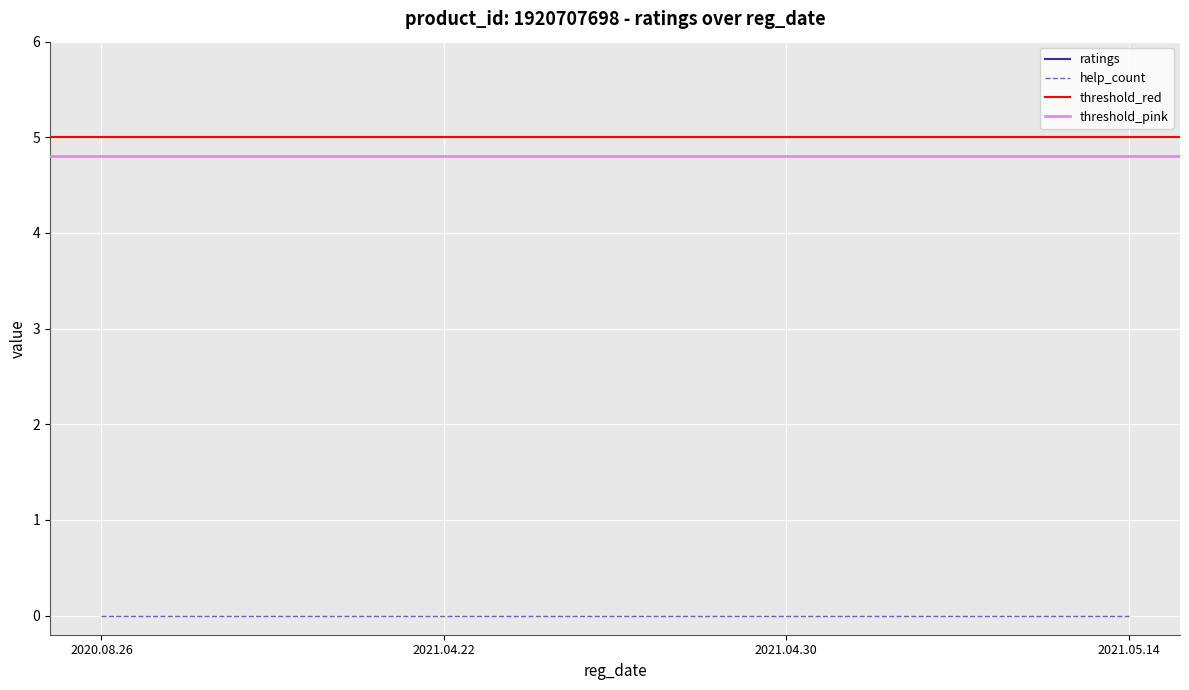

What is the average value of the ratings series?

5